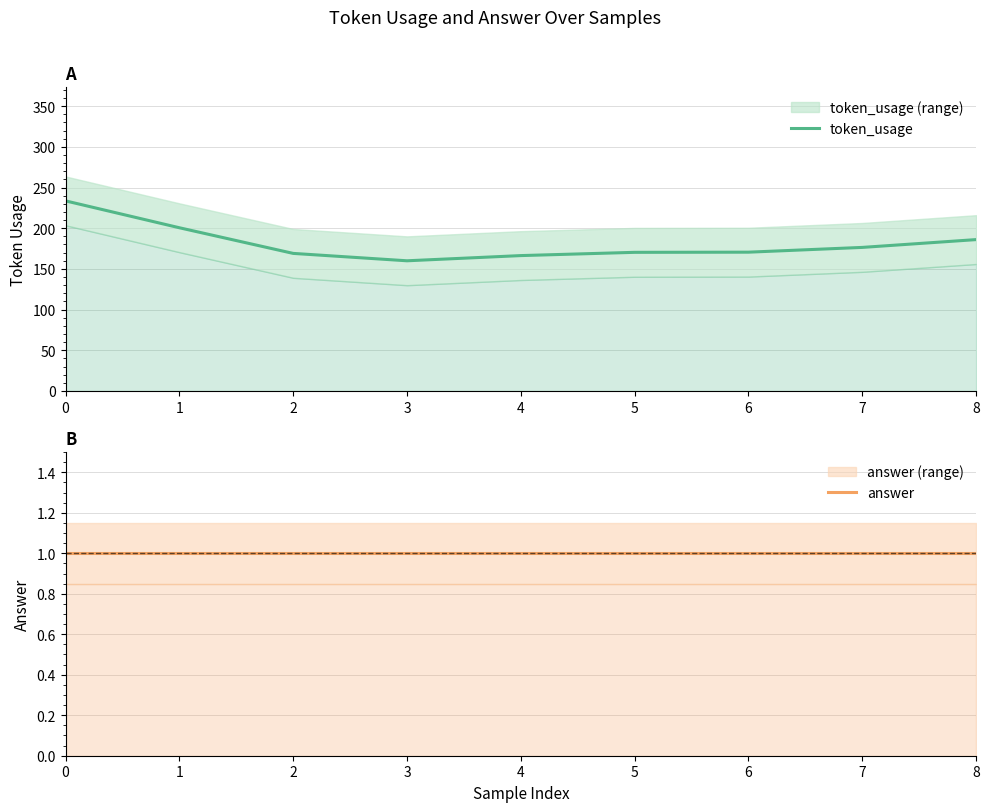

How many data points does each series have?

9